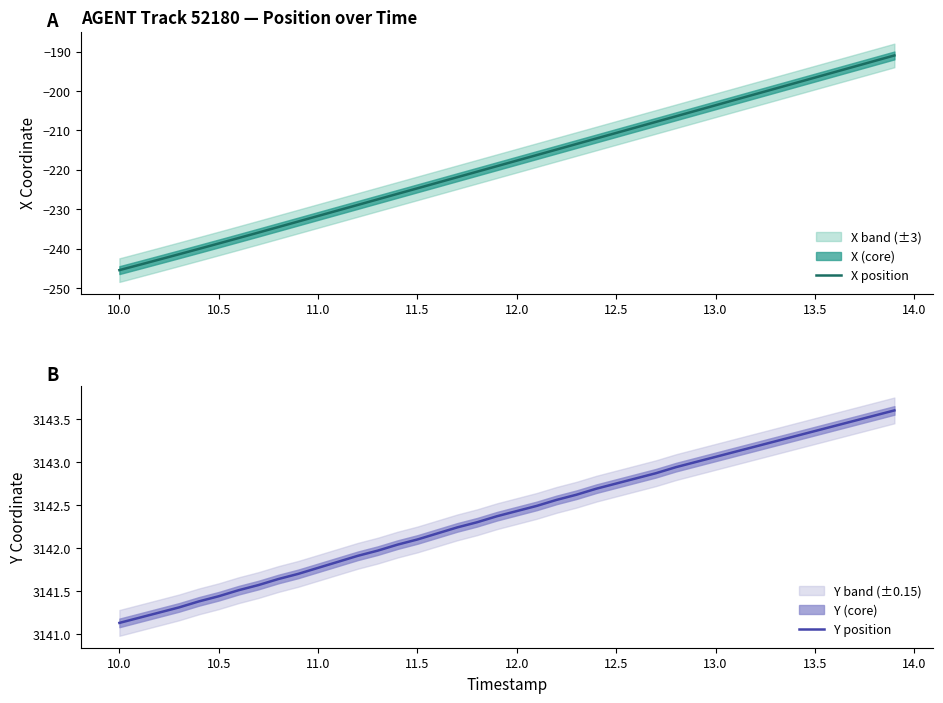

How many lines are shown in the chart?

2